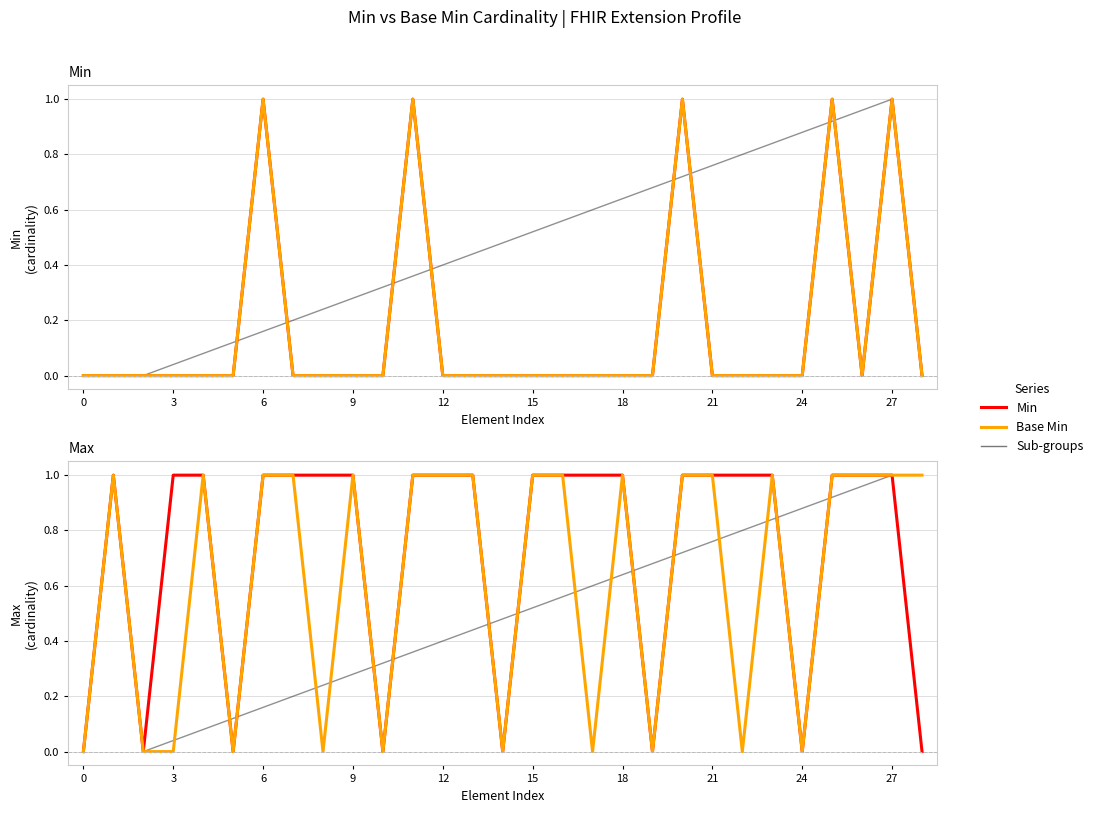

True or false: Base Min and Min cross at least once.

False